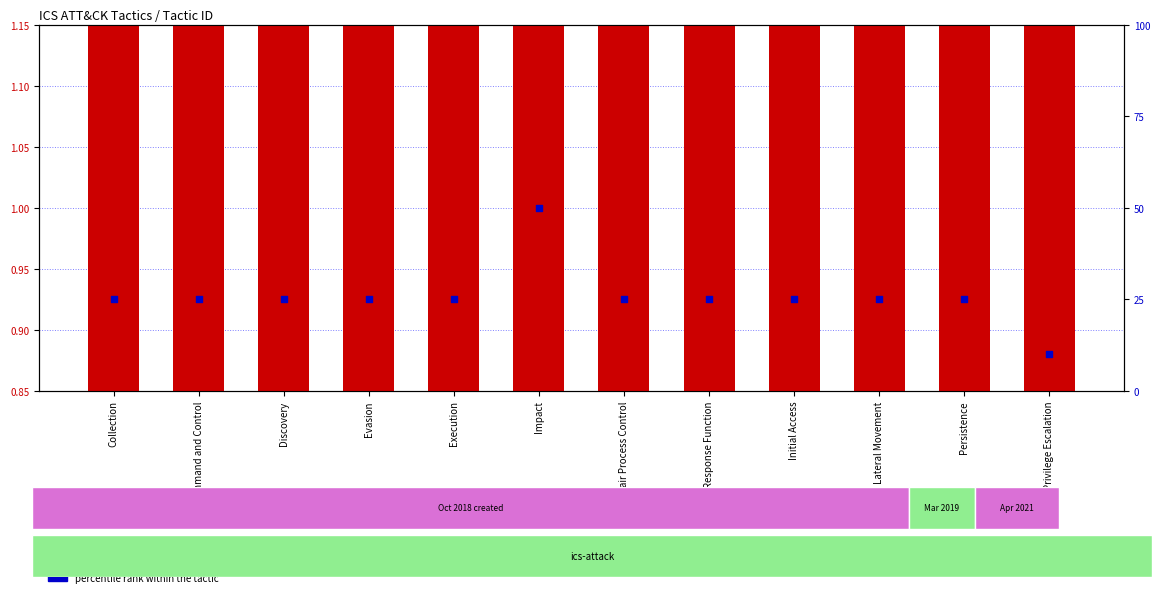

Is the value of version at Impact greater than the value of percentile rank within the tactic at Command and Control?

No